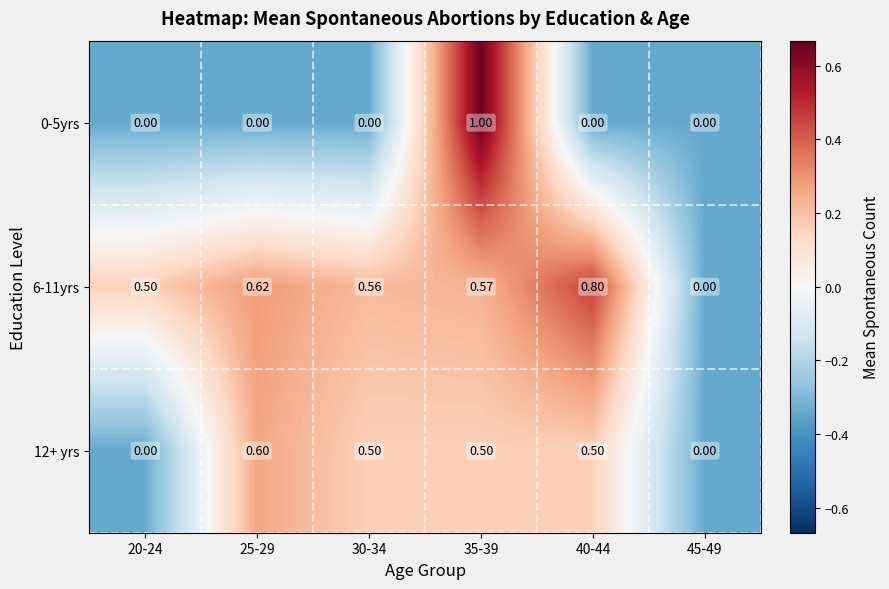

Rank the series at 25-29 from highest to lowest value.

6-11yrs, 12+ yrs, 0-5yrs